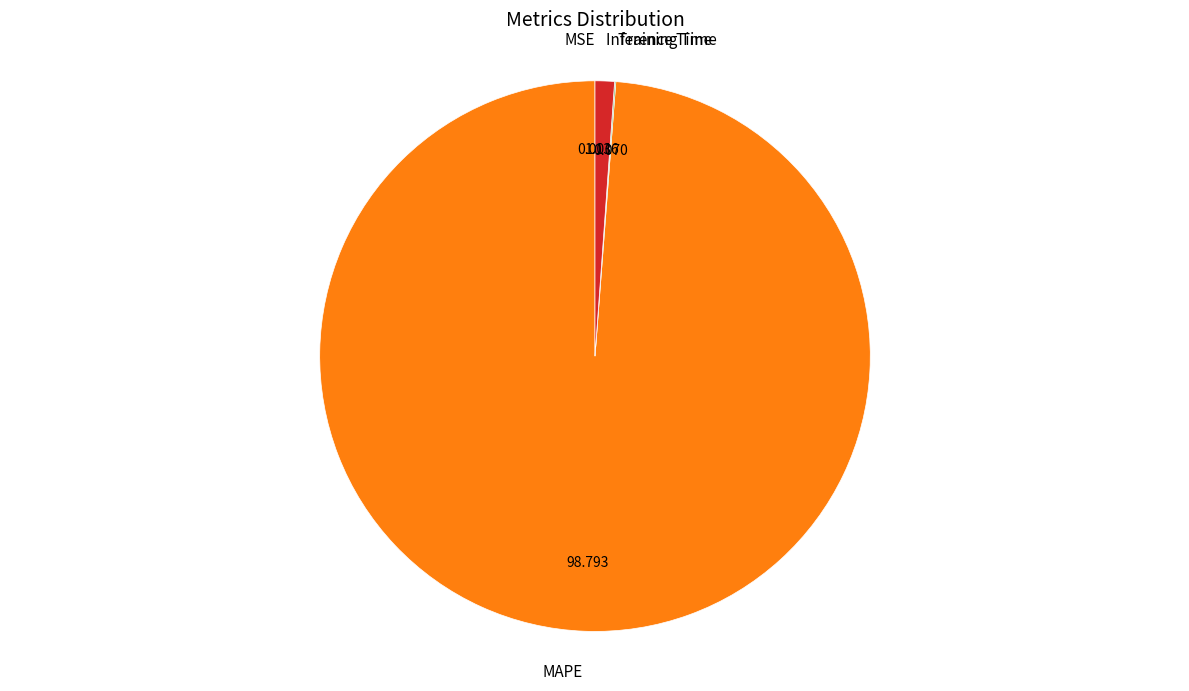

Which slice is the largest?

MAPE